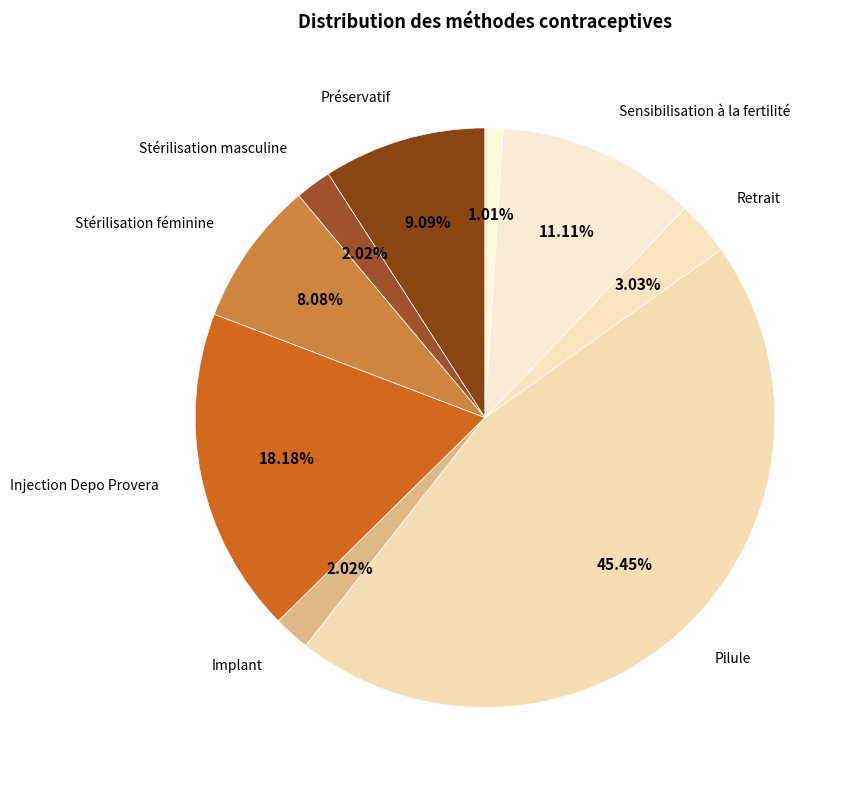

How many segments does this pie chart have?

9